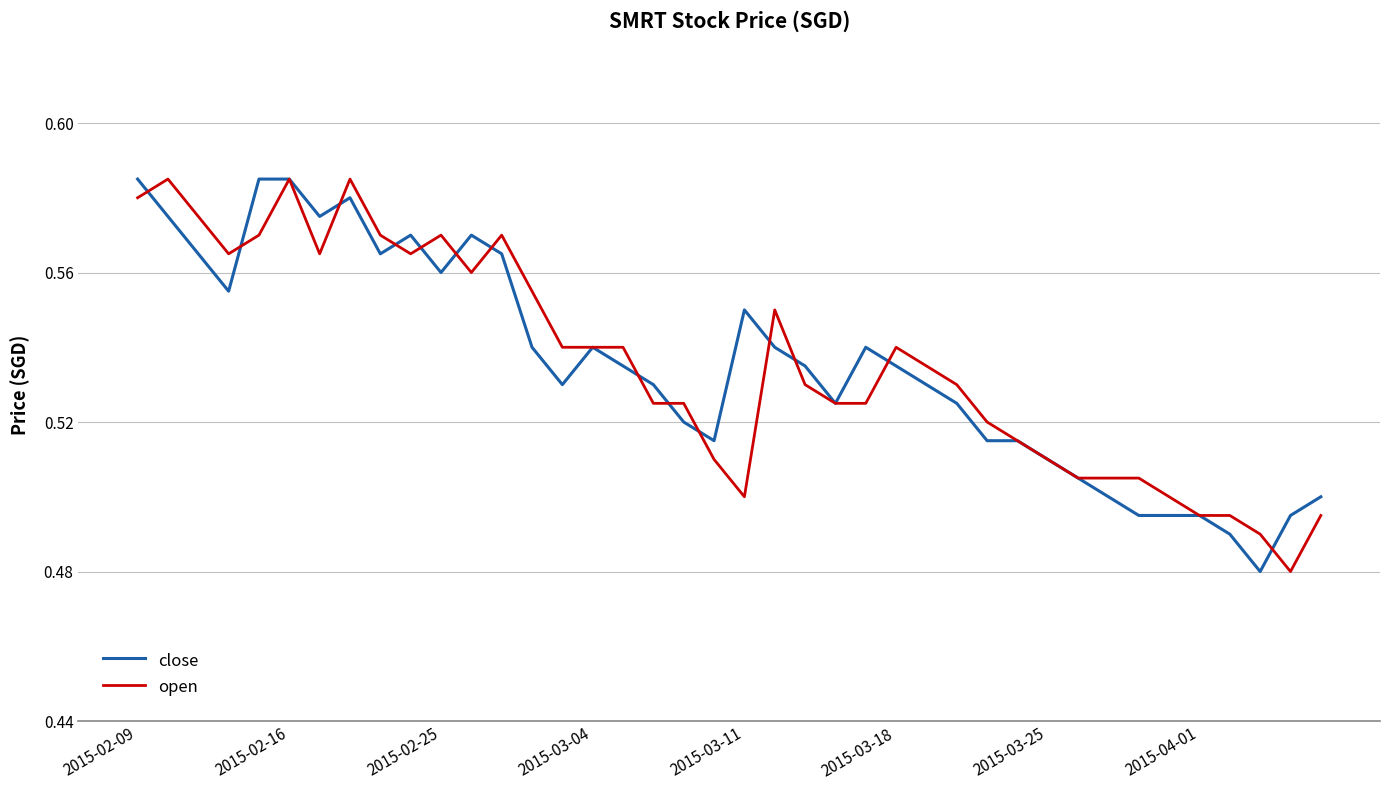

Does the chart have visible grid lines?

Yes